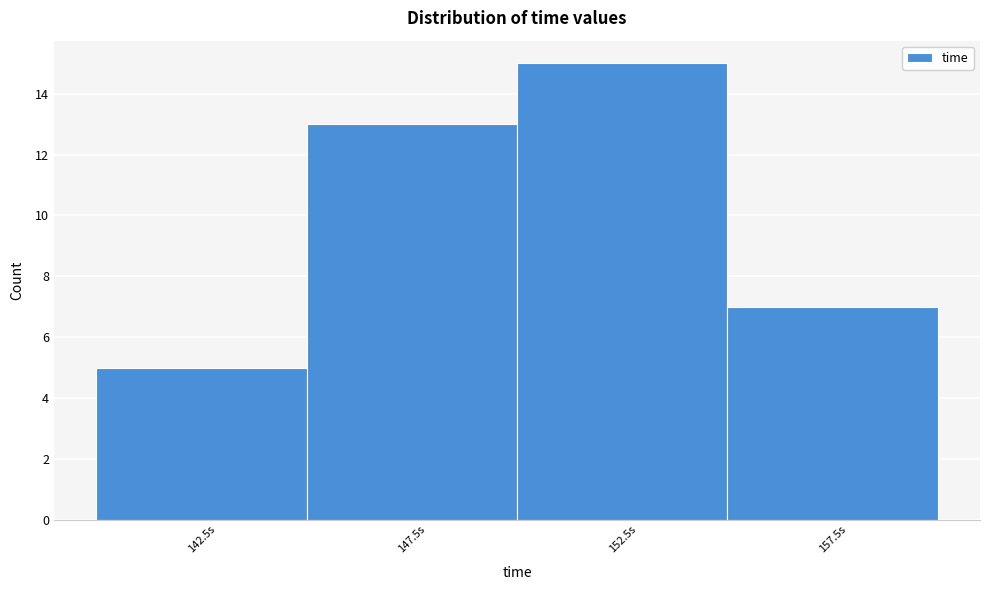

Reading left to right, transcribe this chart: for each bar, give the range it covers on the x-axis and its height. The values are not printed on the chart, so give them approximately, as read against the axis.

140 to 145: 5
145 to 150: 13
150 to 155: 15
155 to 160: 7